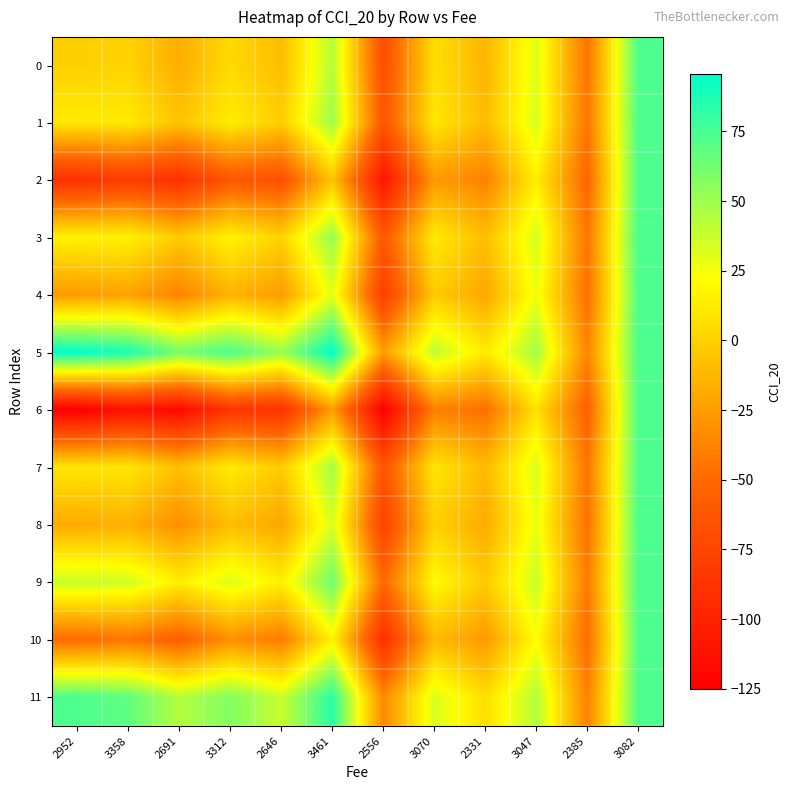

Reading right to left, list all the values displayed in this chart.

0: 3082=73.5	2385=-44.8	3047=31.1	2331=-13.3	3070=6.4	2556=-68.4	3461=43.4	2646=-9.6	3312=4.3	2691=-16.7	3358=0.9	2952=-0.3
1: 3082=73.5	2385=-43.6	3047=33.5	2331=-9.8	3070=11.2	2556=-62.5	3461=50.4	2646=-1.3	3312=13.7	2691=-6.1	3358=12.7	2952=12.7
2: 3082=73.5	2385=-53.0	3047=14.7	2331=-38.0	3070=-26.4	2556=-109.5	3461=-5.9	2646=-67.0	3312=-61.3	2691=-90.6	3358=-81.2	2952=-90.6
3: 3082=73.5	2385=-43.3	3047=34.2	2331=-8.7	3070=12.6	2556=-60.8	3461=52.6	2646=1.1	3312=16.6	2691=-2.9	3358=16.2	2952=16.6
4: 3082=73.5	2385=-47.1	3047=26.5	2331=-20.3	3070=-2.8	2556=-80.0	3461=29.5	2646=-25.8	3312=-14.3	2691=-37.6	3358=-22.3	2952=-25.8
5: 3082=73.5	2385=-36.1	3047=48.6	2331=12.9	3070=41.4	2556=-24.8	3461=95.8	2646=51.6	3312=74.2	2691=61.9	3358=88.2	2952=95.8
6: 3082=73.5	2385=-56.2	3047=8.4	2331=-47.4	3070=-39.0	2556=-125.2	3461=-24.8	2646=-89.1	3312=-86.5	2691=-118.9	3358=-112.7	2952=-125.2
7: 3082=73.5	2385=-43.9	3047=33.0	2331=-10.4	3070=10.3	2556=-63.6	3461=49.2	2646=-2.8	3312=12.0	2691=-8.0	3358=10.5	2952=10.3
8: 3082=73.5	2385=-46.4	3047=27.8	2331=-18.2	3070=-0.1	2556=-76.6	3461=33.6	2646=-21.0	3312=-8.7	2691=-31.4	3358=-15.4	2952=-18.2
9: 3082=73.5	2385=-41.3	3047=38.1	2331=-2.9	3070=20.4	2556=-51.0	3461=64.3	2646=14.9	3312=32.2	2691=14.7	3358=35.8	2952=38.1
10: 3082=73.5	2385=-49.3	3047=22.2	2331=-26.7	3070=-11.4	2556=-90.7	3461=16.7	2646=-40.7	3312=-31.3	2691=-56.8	3358=-43.6	2952=-49.3
11: 3082=73.5	2385=-38.1	3047=44.5	2331=6.8	3070=33.3	2556=-34.9	3461=83.6	2646=37.4	3312=58.0	2691=43.7	3358=68.0	2952=73.5